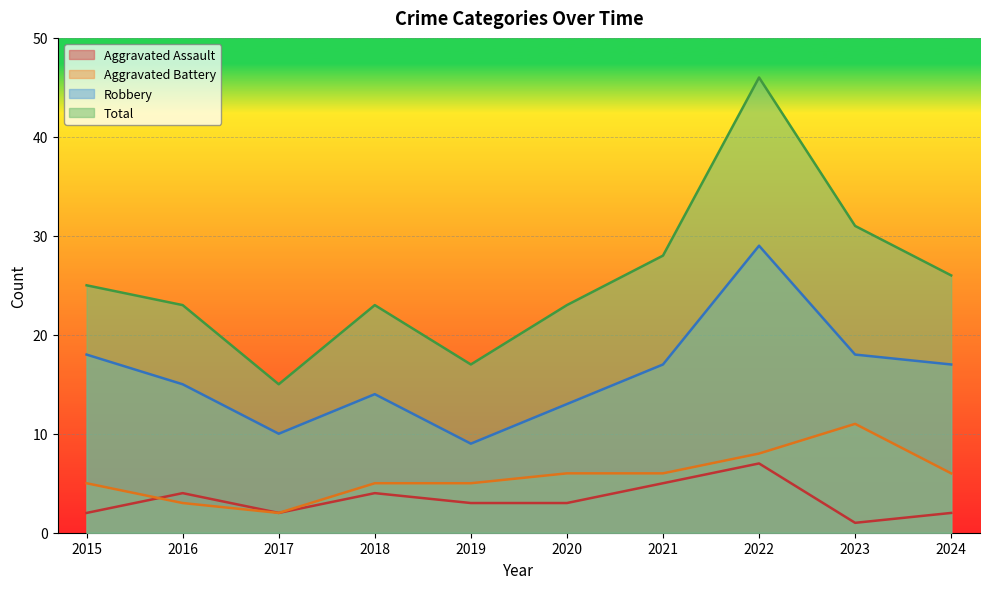

Count the number of data series in this chart.

4